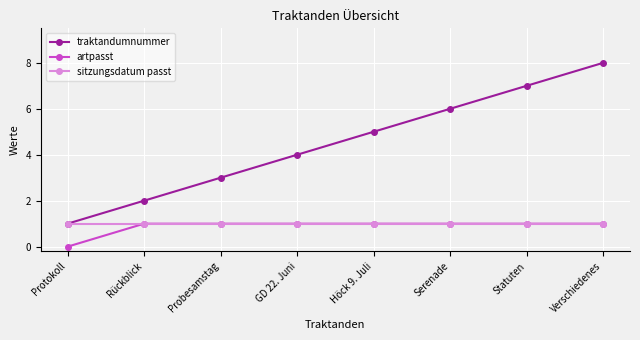

What is the label of the 3rd point from the left?

Probesamstag